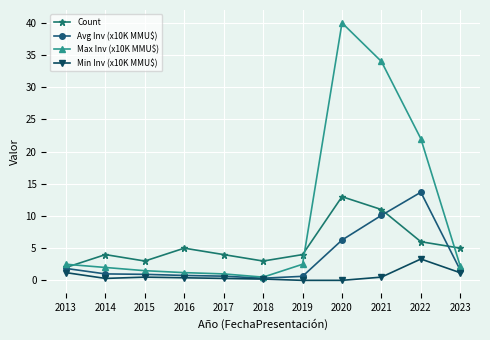

What is the total value across all series at 2016?

7.4